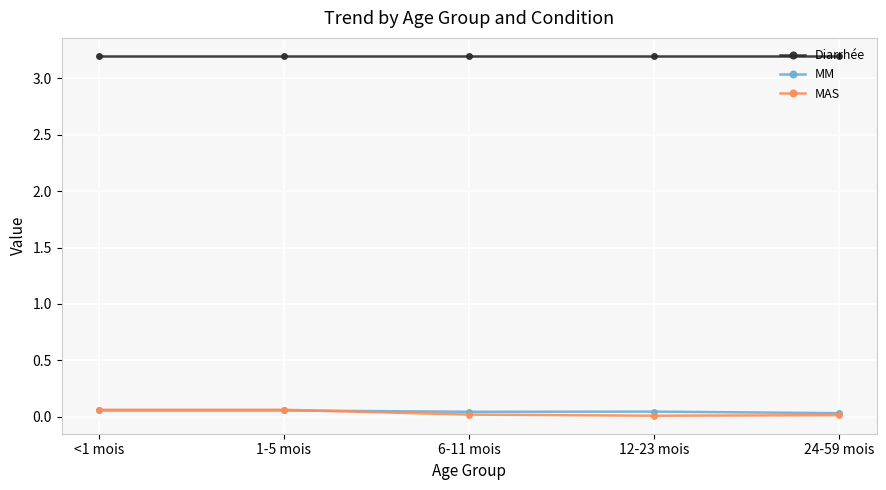

Which series has the largest total across all categories?

Diarrhée